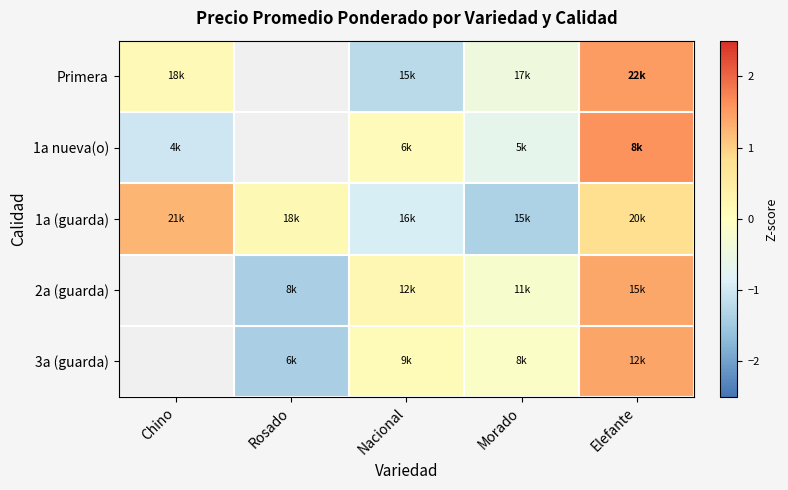

Rank the categories by 1a (guarda) value from lowest to highest.

Morado, Nacional, Rosado, Elefante, Chino